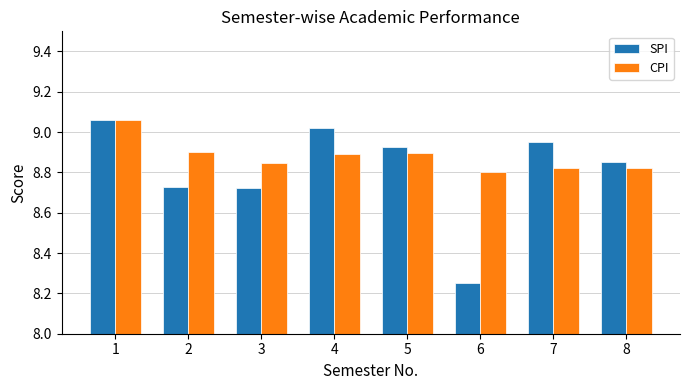

What are all the series names shown in the legend?

SPI, CPI